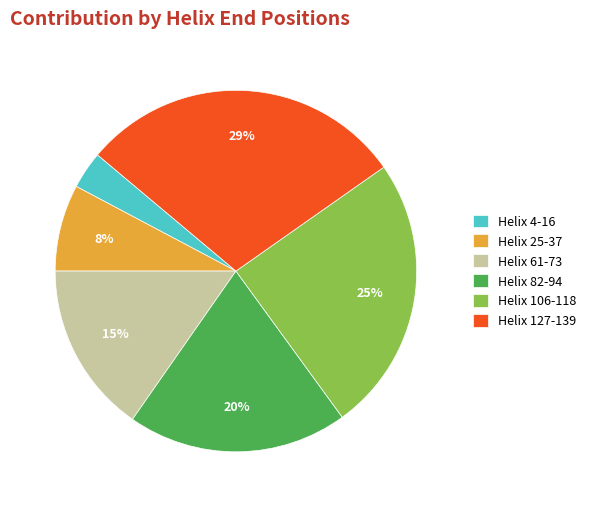

What is the ratio of the value at Helix 82-94 to the value at Helix 25-37?

2.5